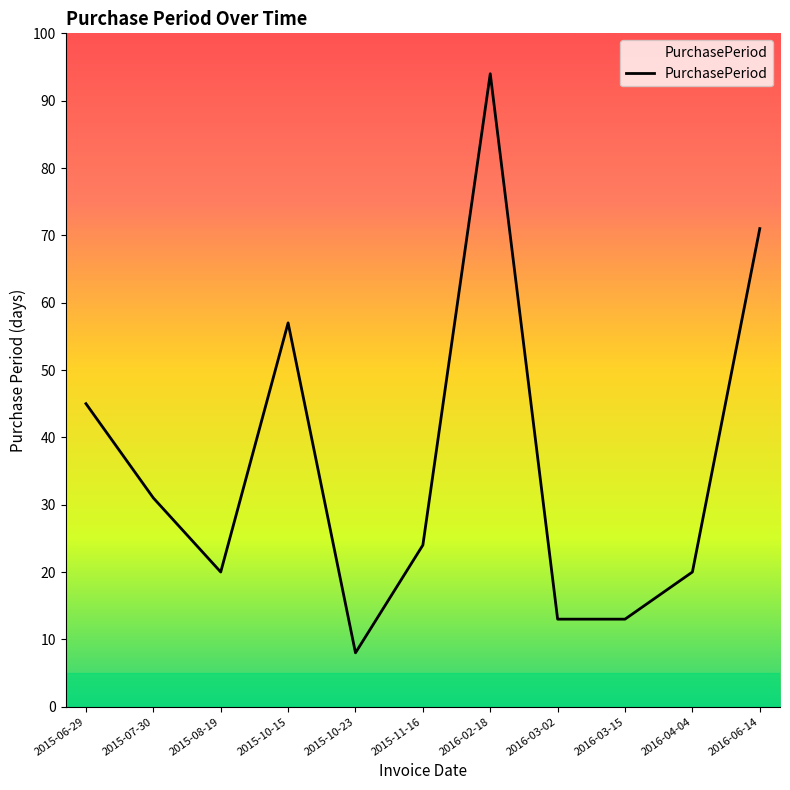

Is this an area chart (filled region under the line)?

No